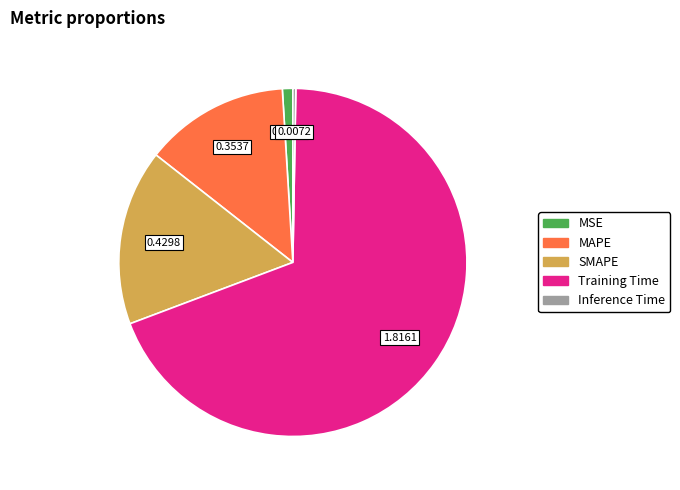

Is it true that MAPE is 7% of the pie?

False